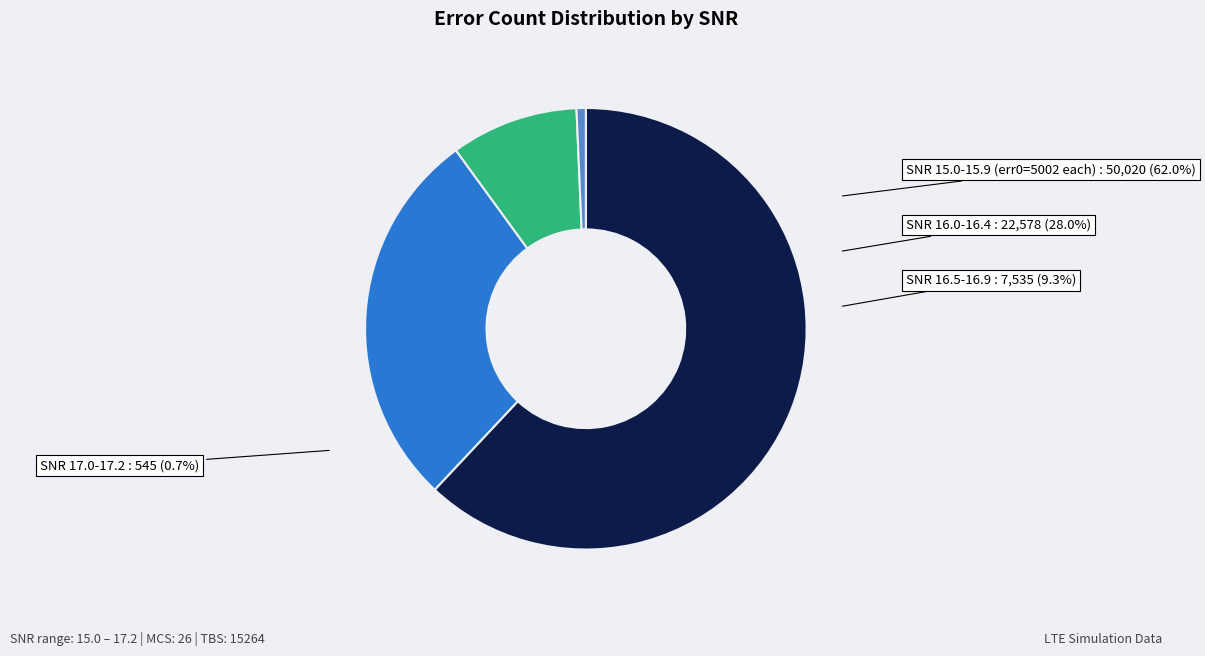

Is the sum of 17.1 and 16.1 greater than half?

No